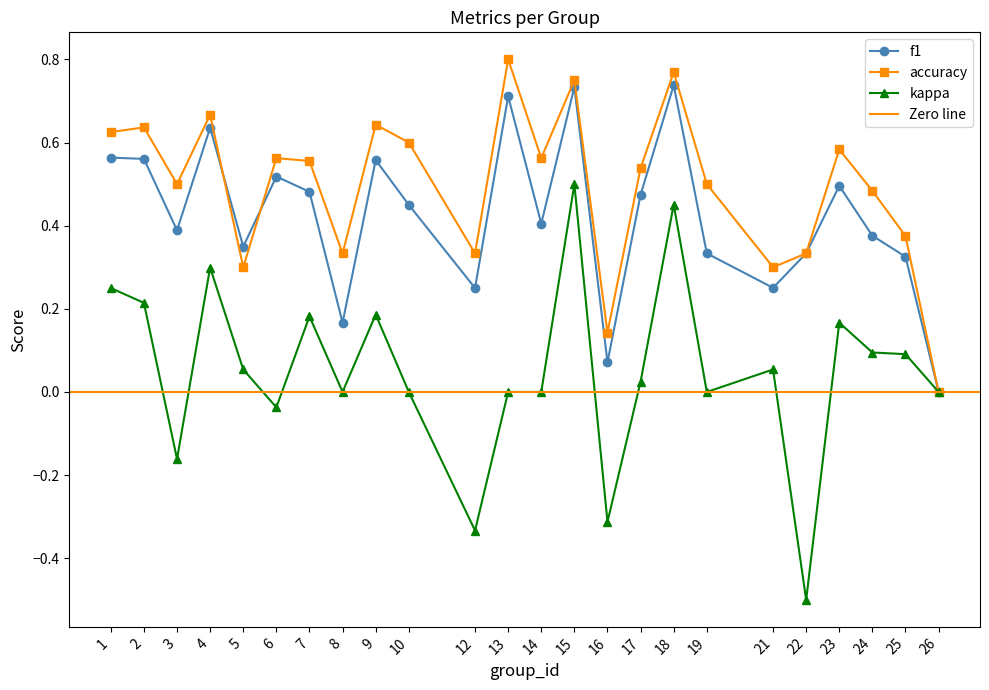

How many lines are shown in the chart?

3